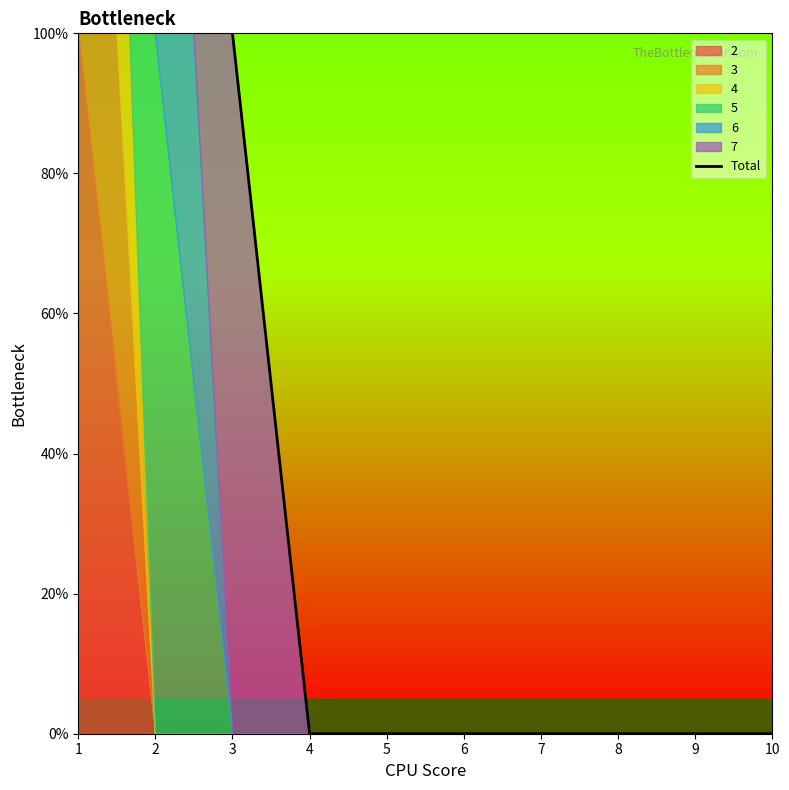

The chart shows a value of 1 at 3. True or false?

True